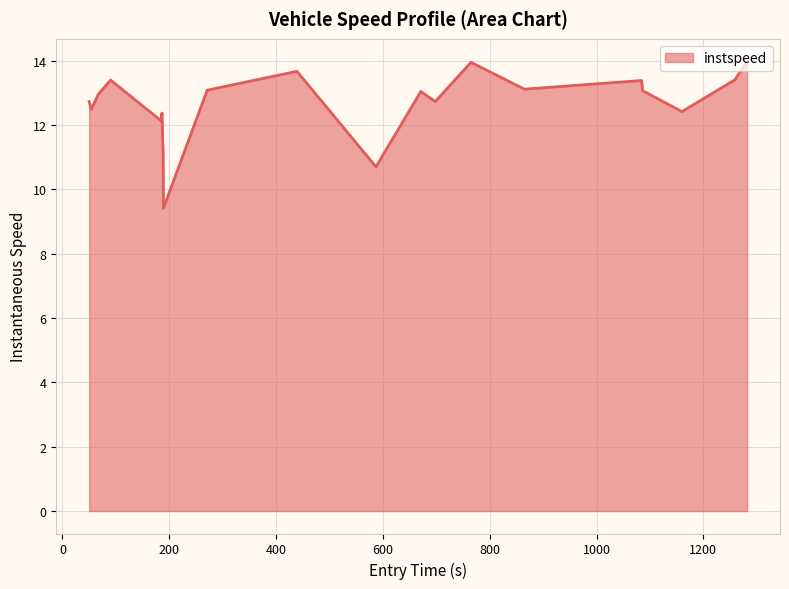

What is the maximum value shown in the chart?

14.0